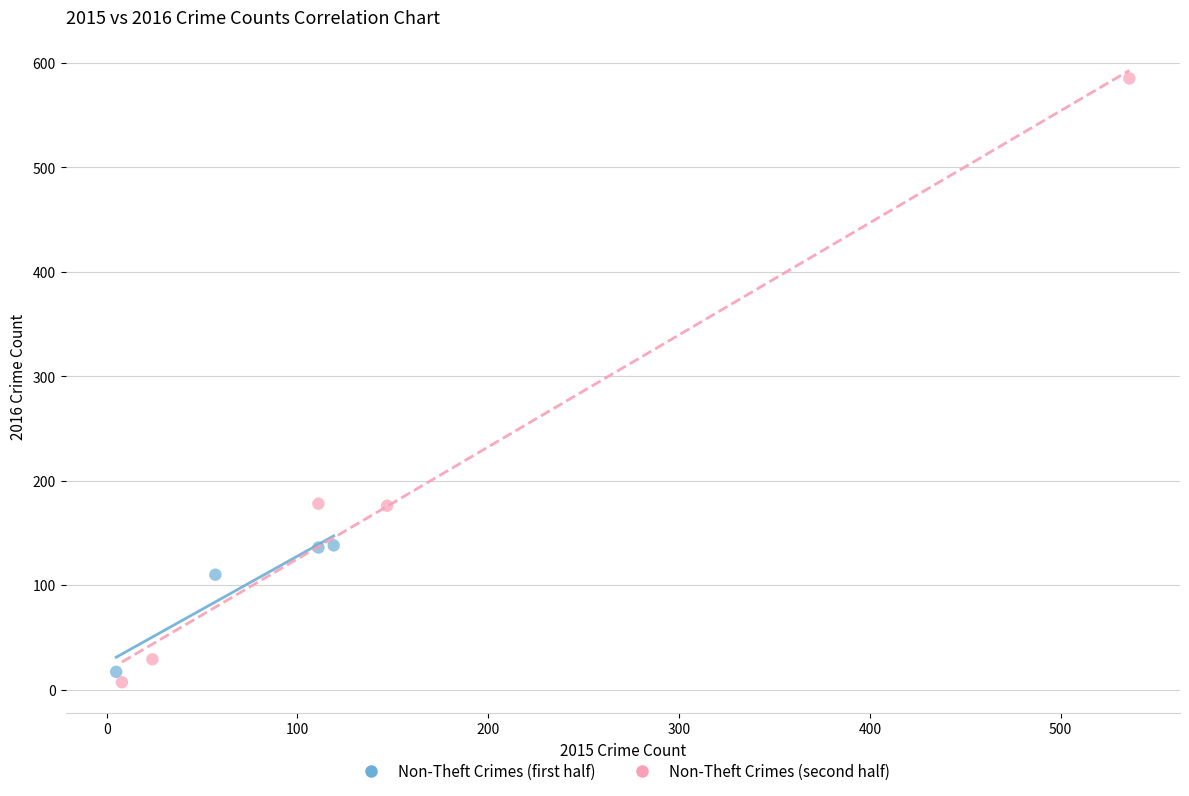

What are all the series names shown in the legend?

Non-Theft Crimes (first half), Non-Theft Crimes (second half)